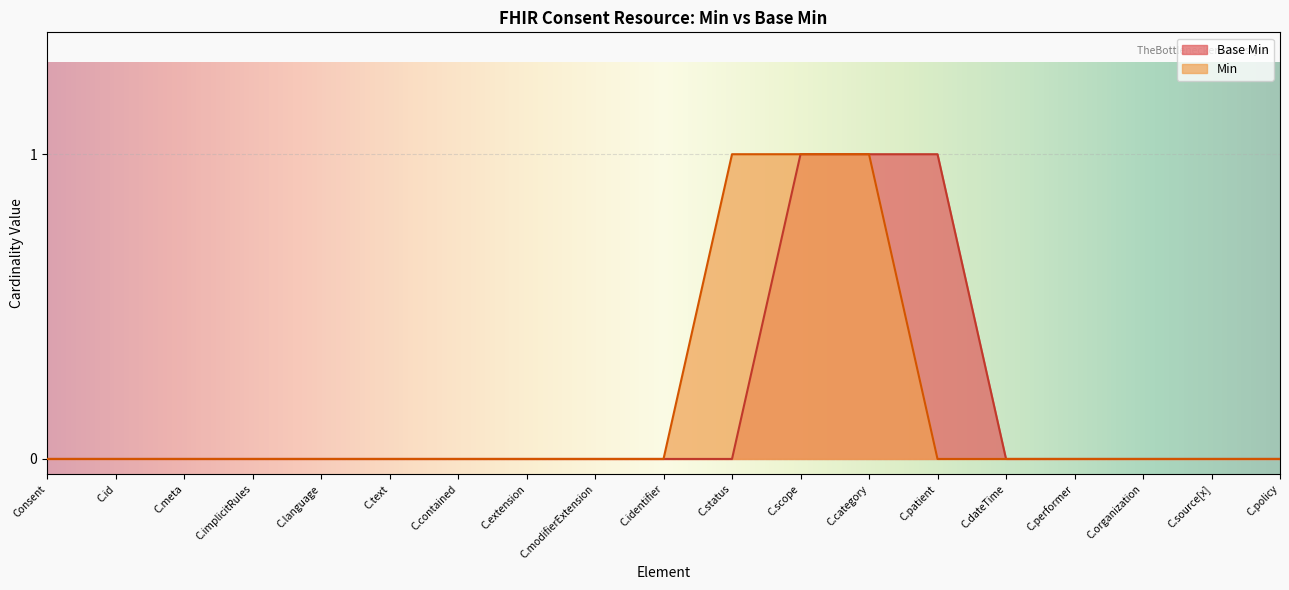

Does the chart display data point markers on the line(s)?

No